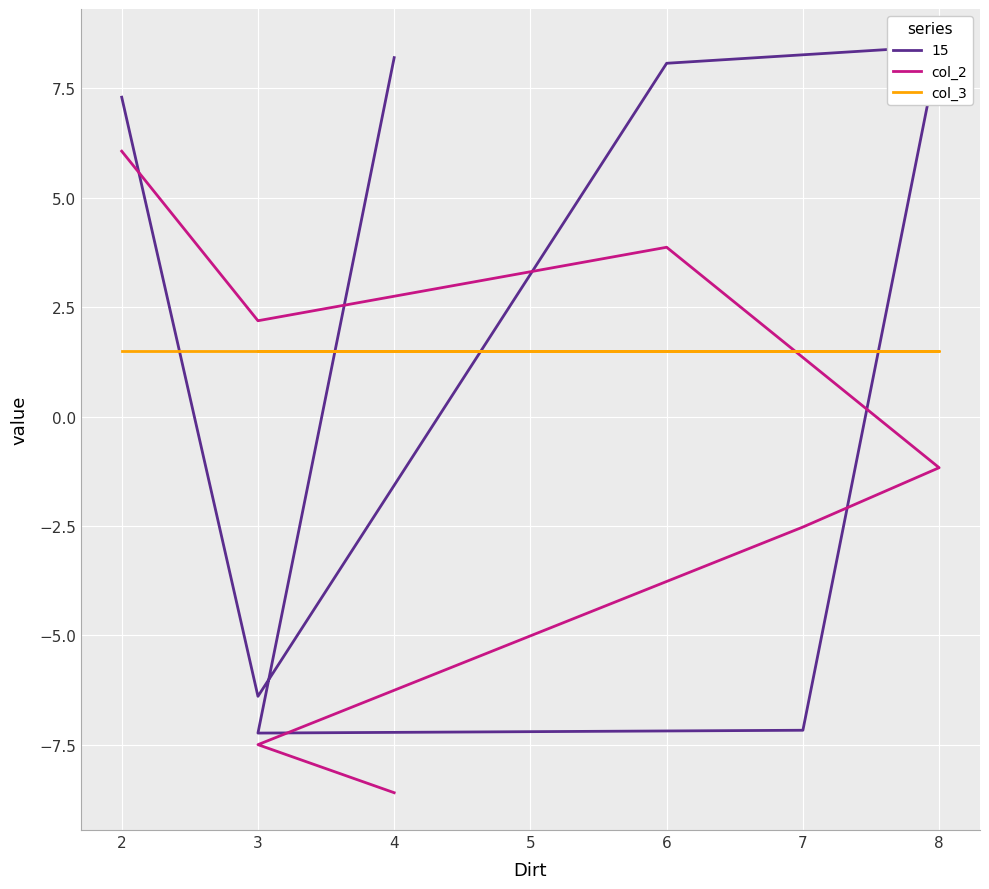

What is the difference between the maximum and second lowest values in the col_2 series?

13.6